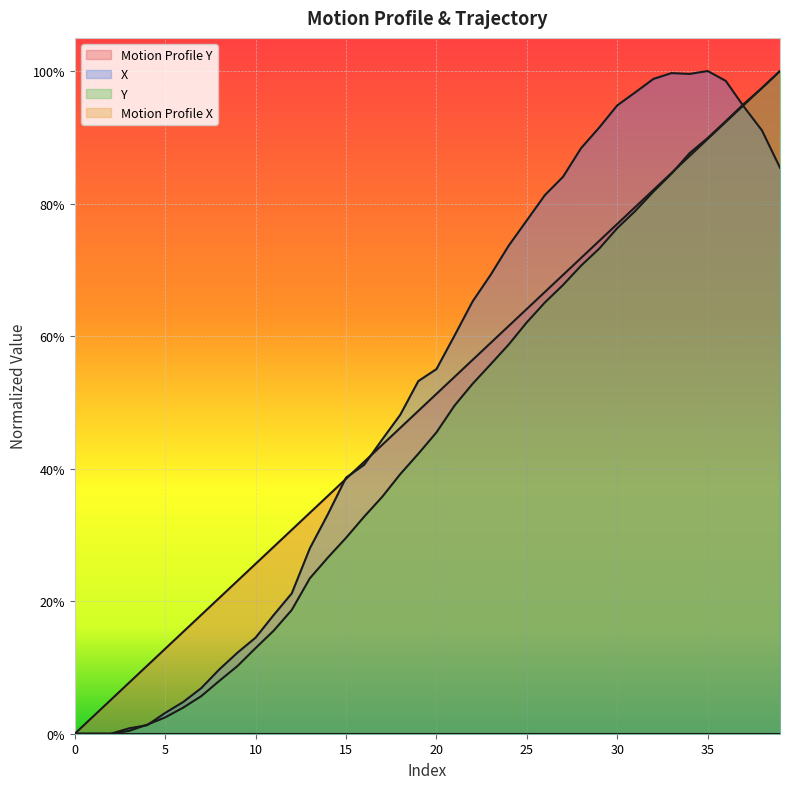

What is the difference between the maximum and second lowest values in the Motion Profile Y series?

1.0